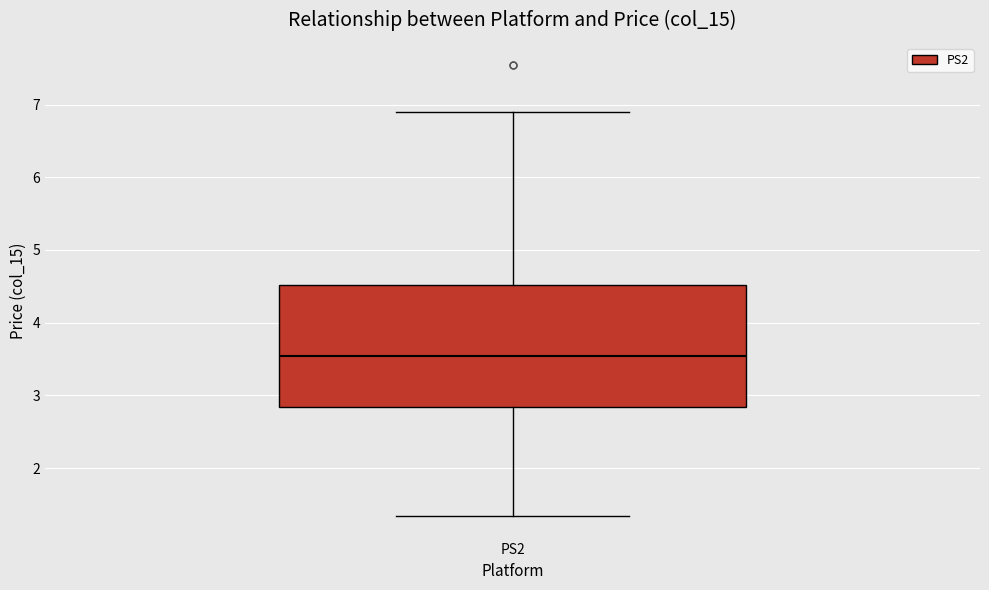

Read this box plot against the y-axis: the position of the median line, the range covered by the box, and the ends of both whiskers. The values are not printed on the chart, so give them approximately, as read against the axis.

median 3.5, box 2.8 to 4.5, whiskers 1.3 to 6.9